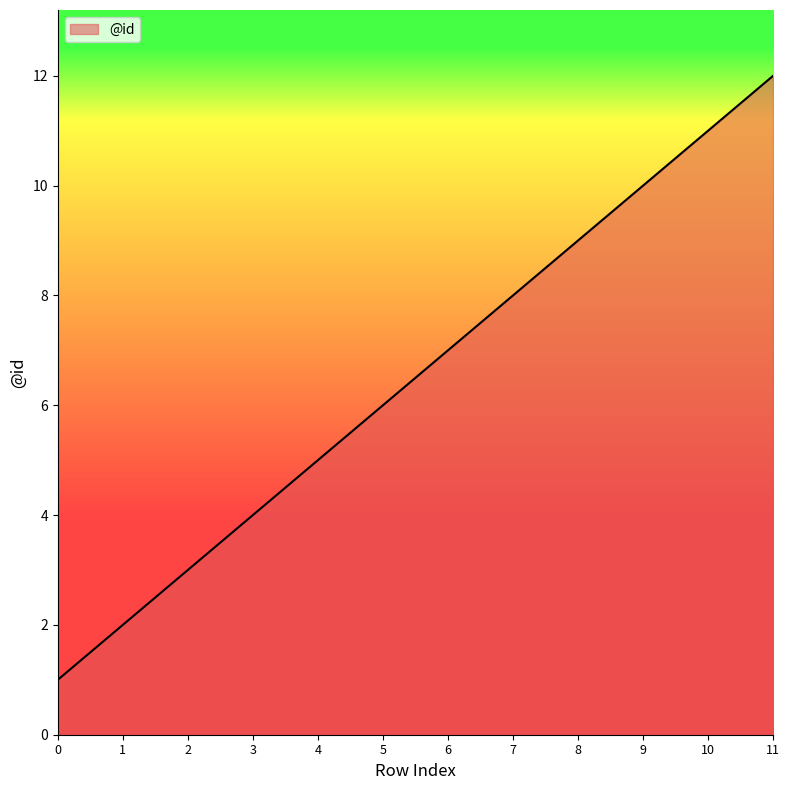

Reading right to left, what are all the values shown in this chart?

11=12	10=11	9=10	8=9	7=8	6=7	5=6	4=5	3=4	2=3	1=2	0=1